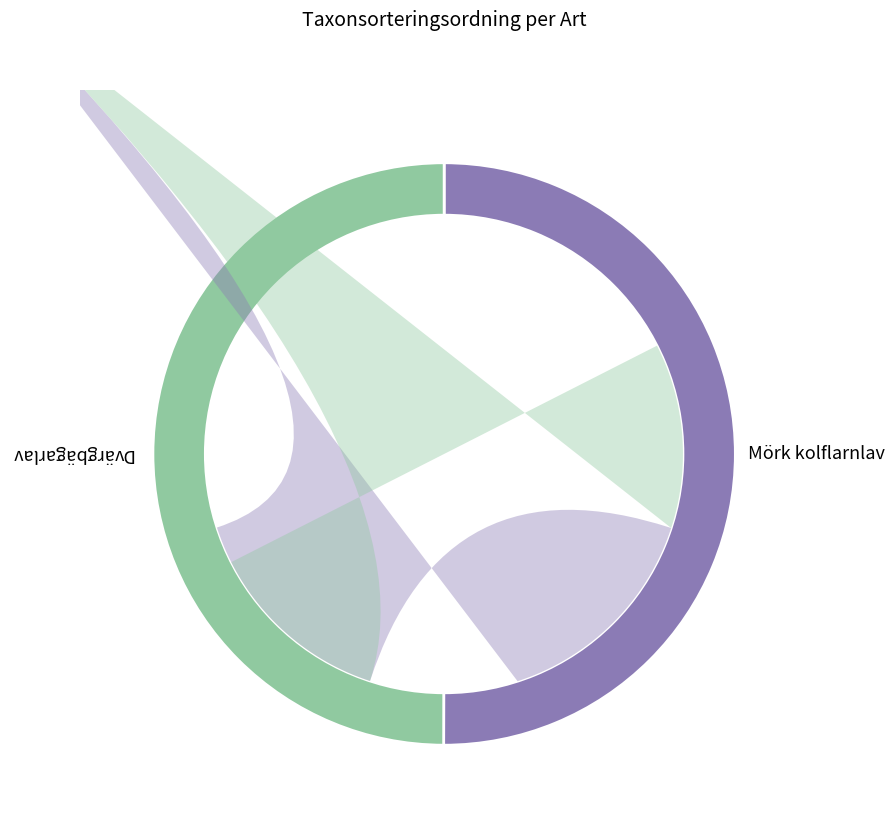

What is the smallest slice in the pie chart?

Dvärgbägarlav